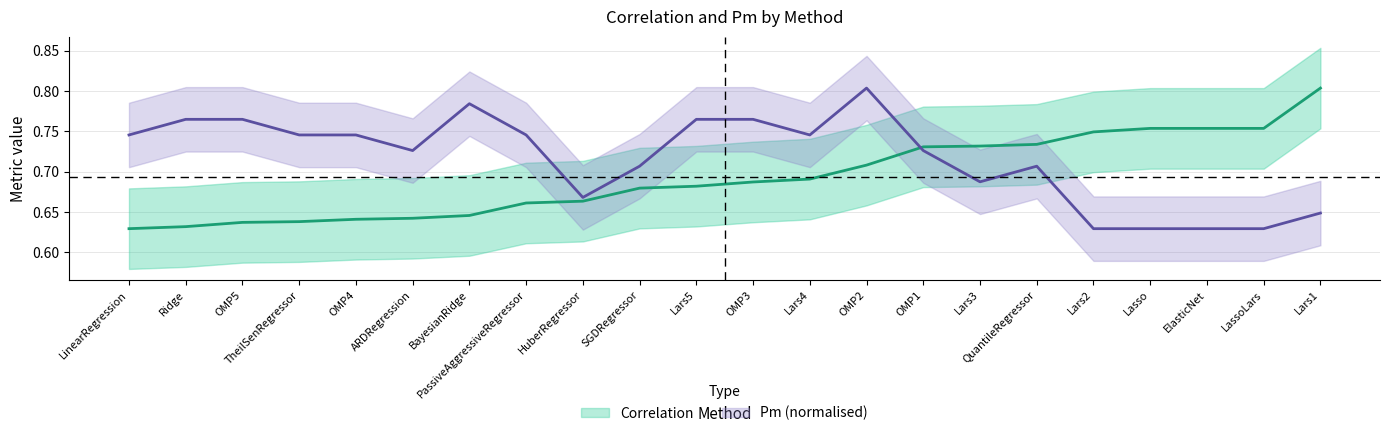

List the series in order of their peak value, highest first.

Correlation, Pm